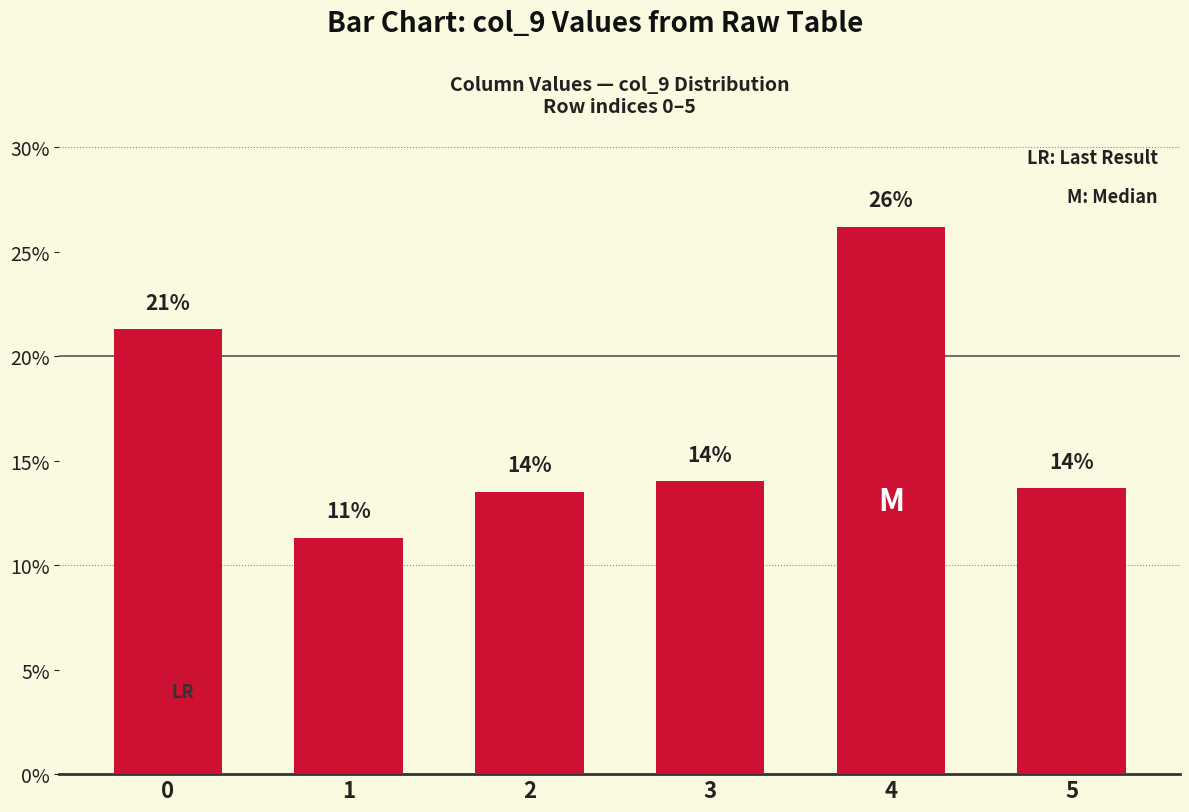

Which category has the highest value across all series?

4